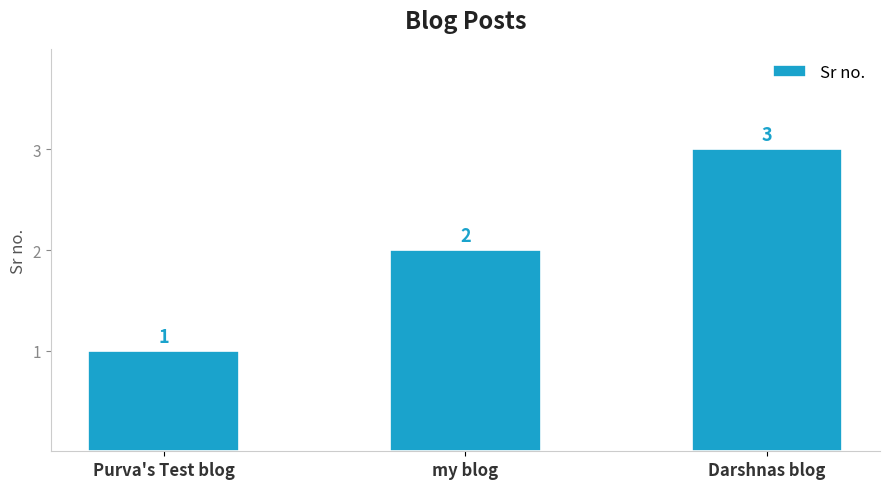

Does the chart contain any negative values?

No